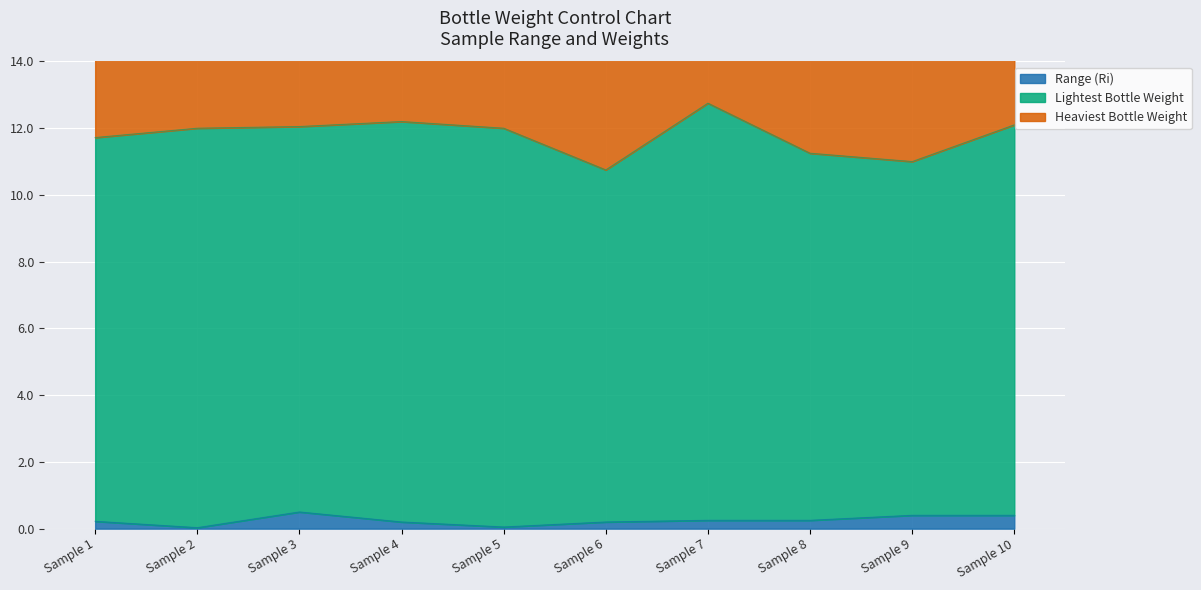

True or false: Range (Ri) and Heaviest Bottle Weight intersect in this chart.

False